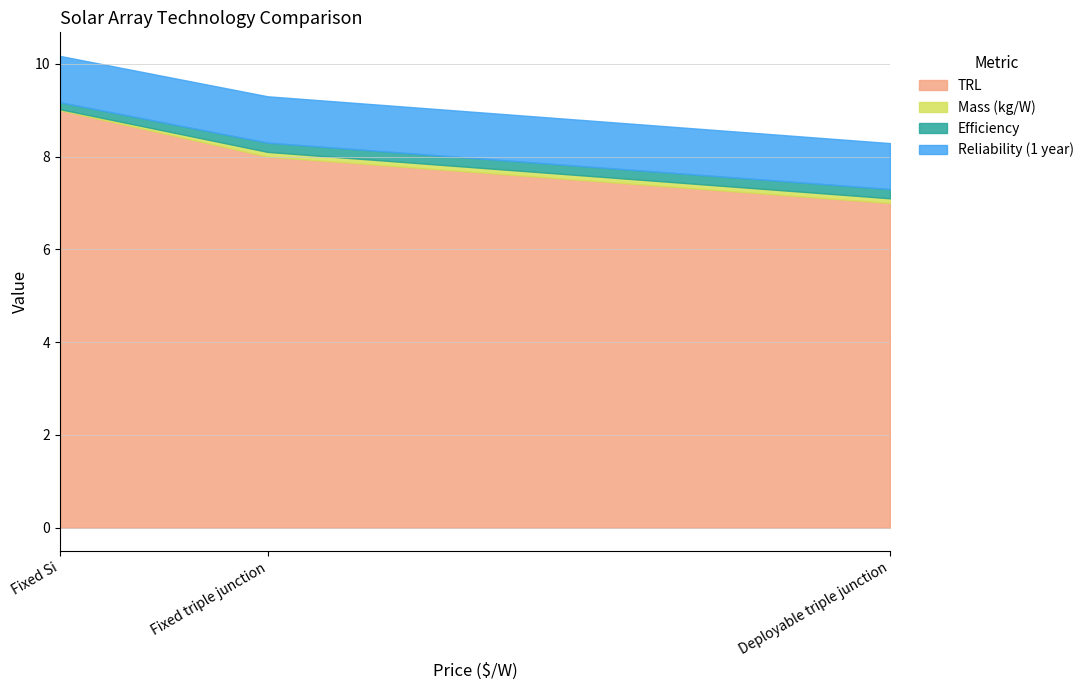

Reading left to right, transcribe all the data shown in this chart.

TRL: Fixed Si=9.0	Fixed triple junction=8.0	Deployable triple junction=7.0
Mass (kg/W): Fixed Si=0.0	Fixed triple junction=0.1	Deployable triple junction=0.1
Efficiency: Fixed Si=0.1	Fixed triple junction=0.2	Deployable triple junction=0.2
Reliability (1 year): Fixed Si=1.0	Fixed triple junction=1.0	Deployable triple junction=1.0